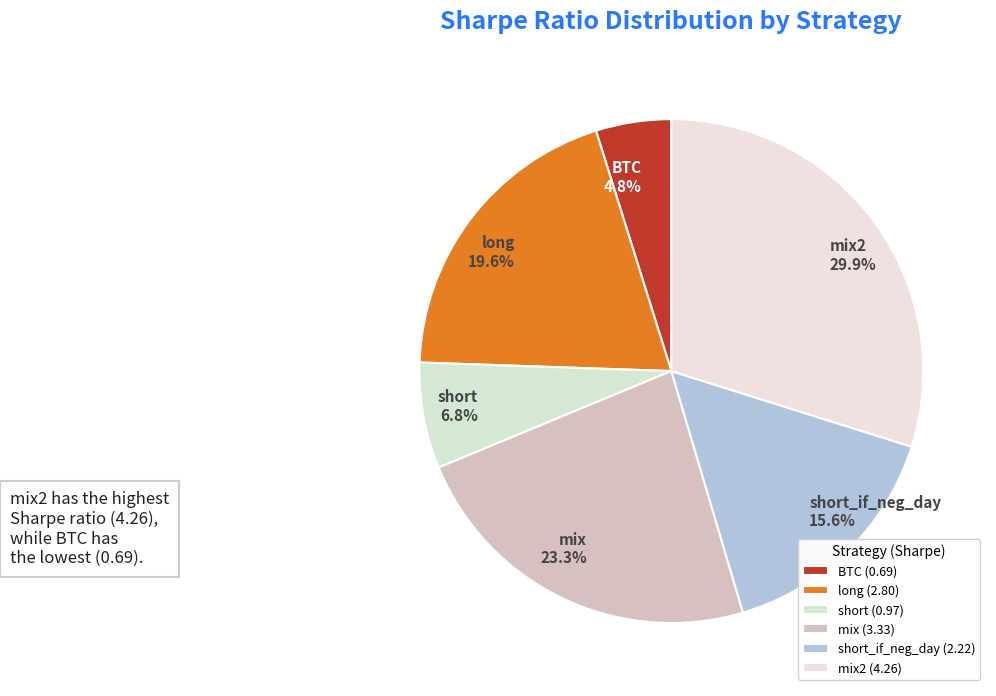

To the nearest percent, what percentage of the pie is mix?

23%